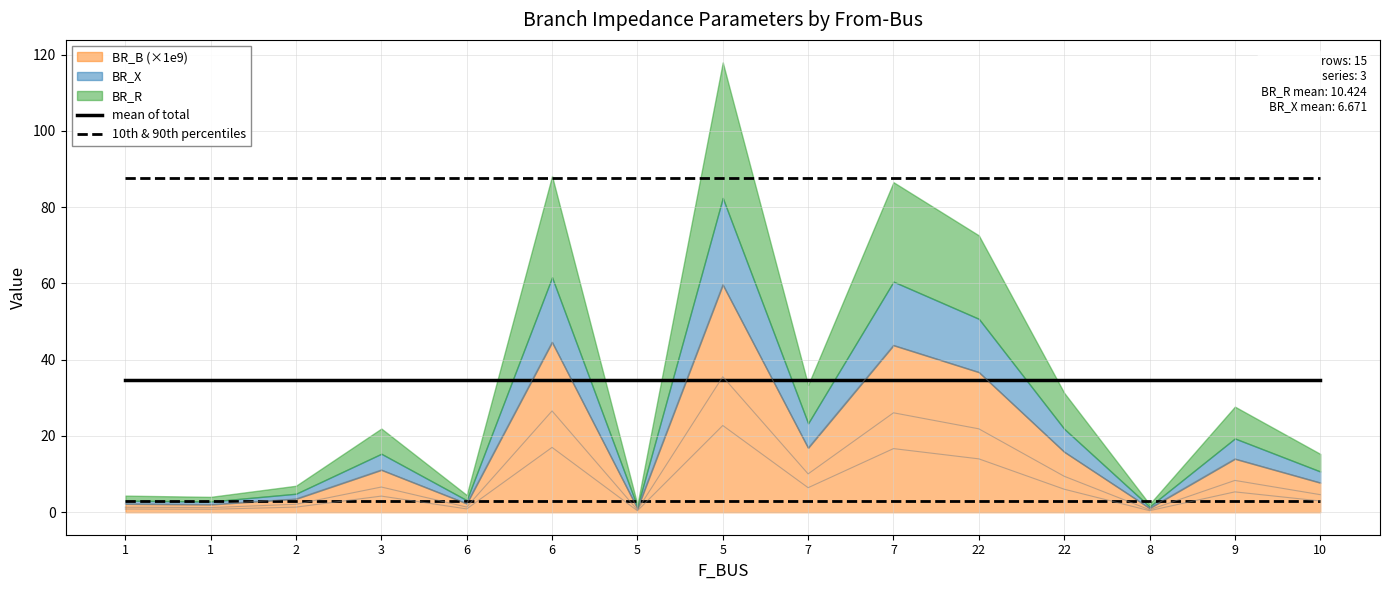

True or false: 10th & 90th percentiles has a value of 2.9 at 2.

True